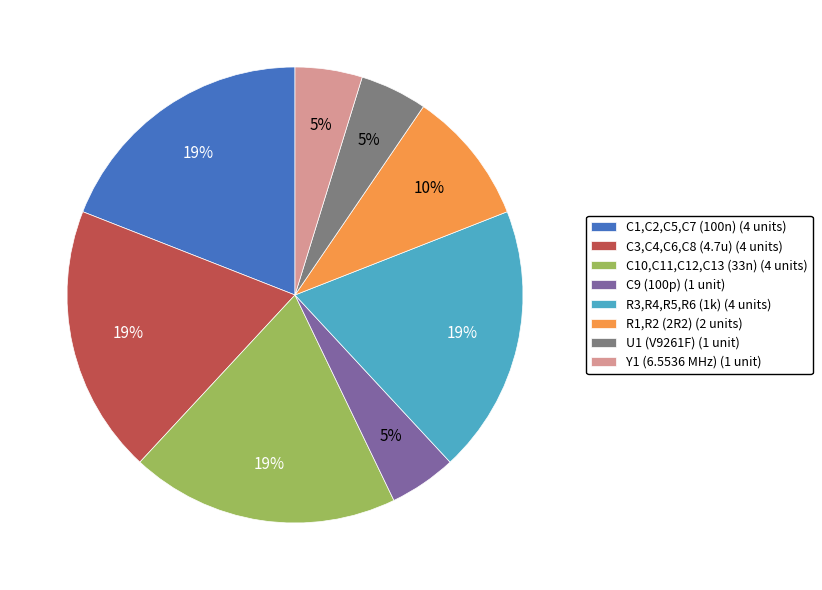

How many segments does this pie chart have?

8